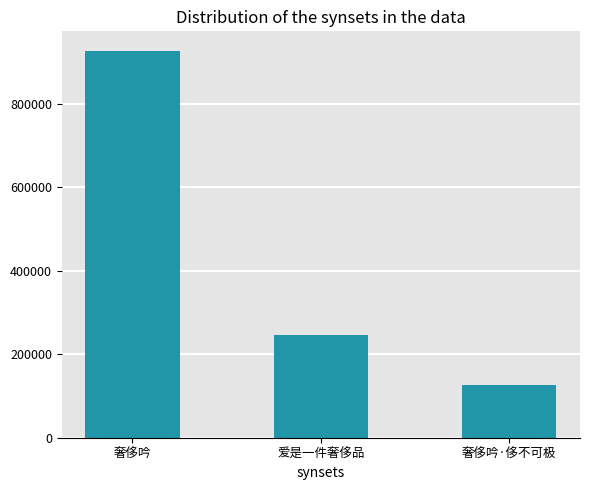

How many values are below 245916?

1